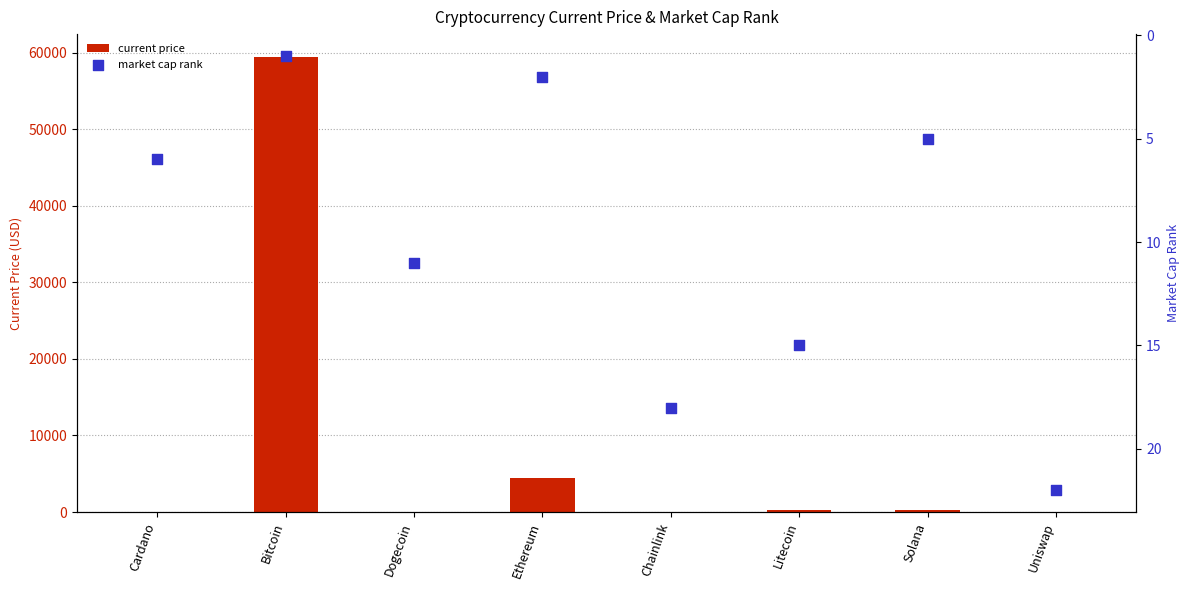

What are all the series names shown in the legend?

current price, market cap rank